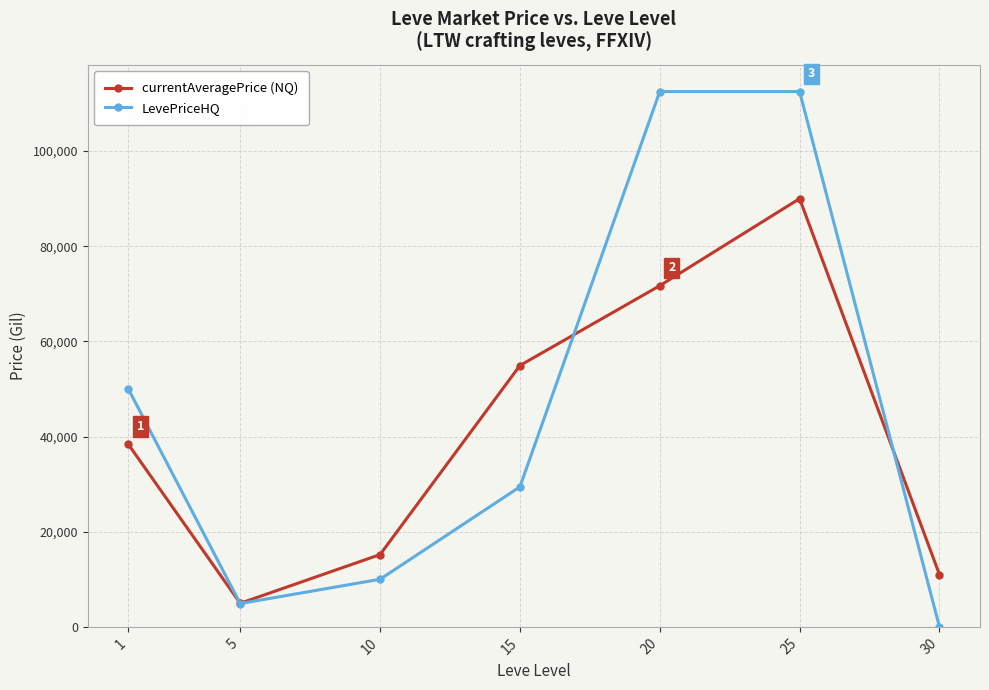

True or false: currentAveragePrice (NQ) and LevePriceHQ cross at least once.

True